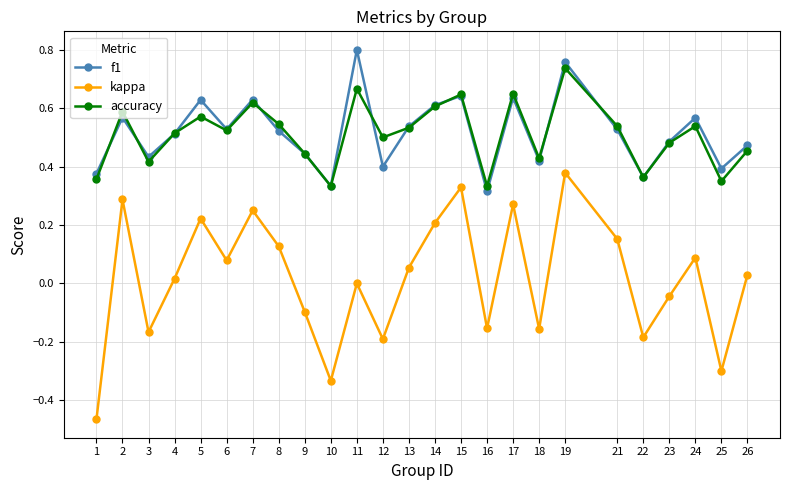

In f1, how many points are lower than both neighbors (excluding endpoints)?

8